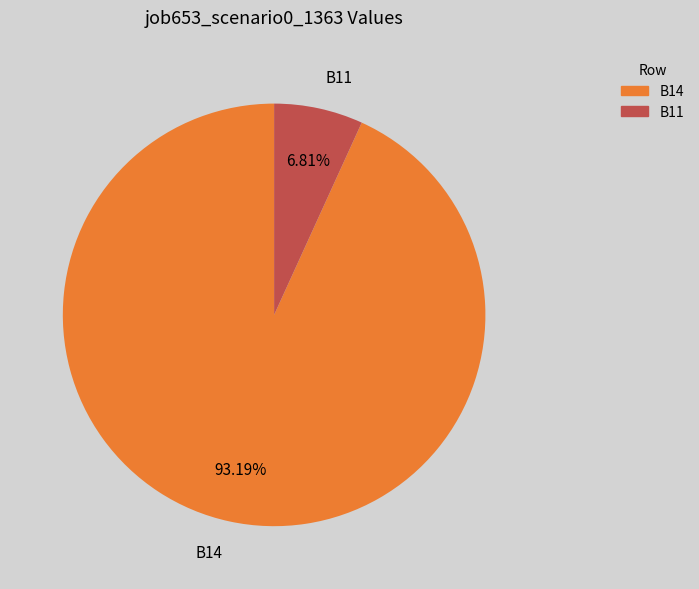

What is the majority slice?

B14